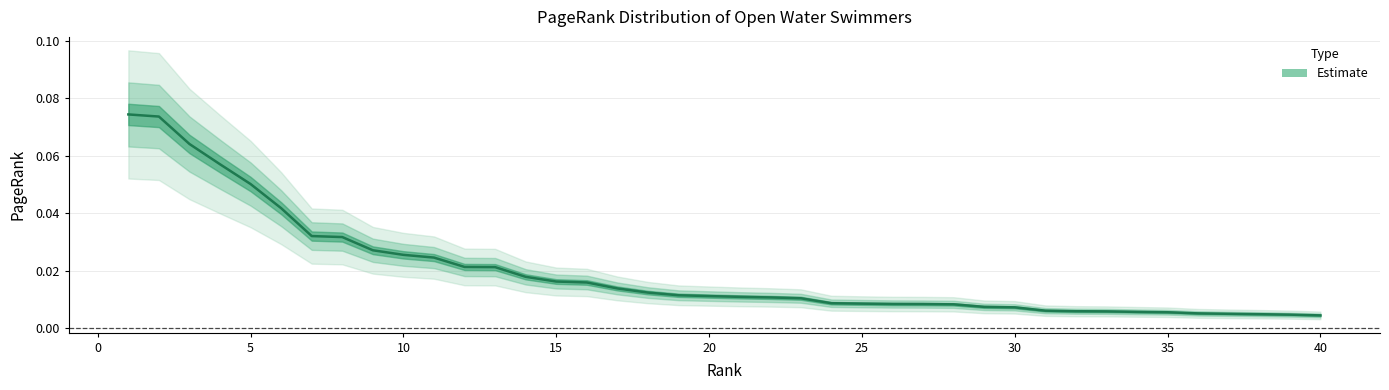

List the labels in order of value, largest first.

1, 2, 3, 4, 5, 6, 7, 8, 9, 10, 11, 12, 13, 14, 15, 16, 17, 18, 19, 20, 21, 22, 23, 24, 25, 26, 27, 28, 29, 30, 31, 32, 33, 34, 35, 36, 37, 38, 39, 40